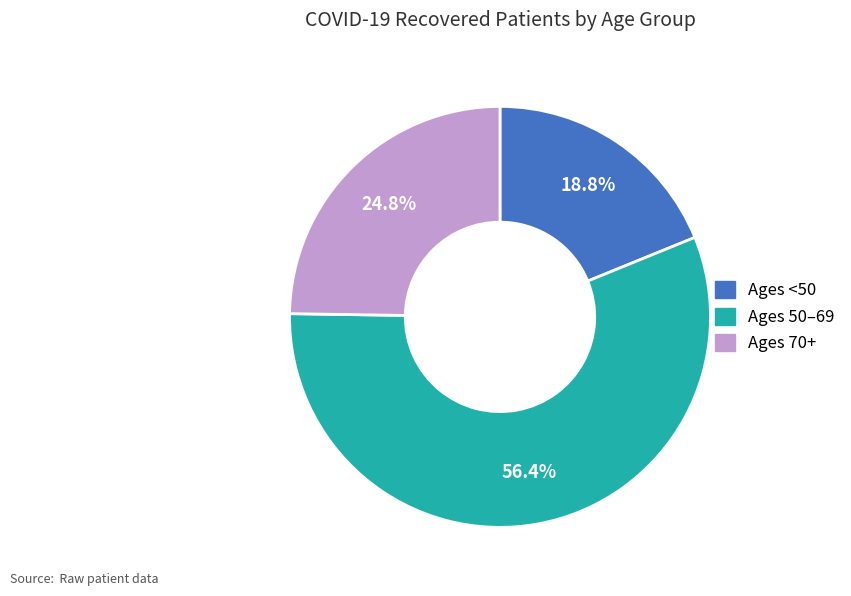

Is there any slice that represents more than half of the pie?

Yes